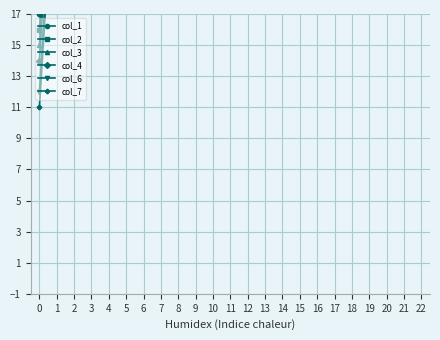

How many intersections are there between col_1 and col_3?

1